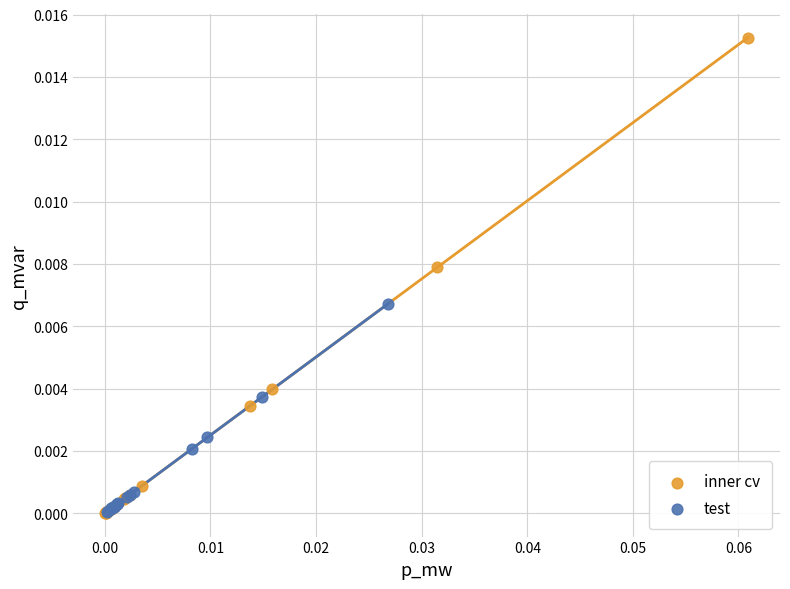

Which series contains the highest Y value?

inner cv